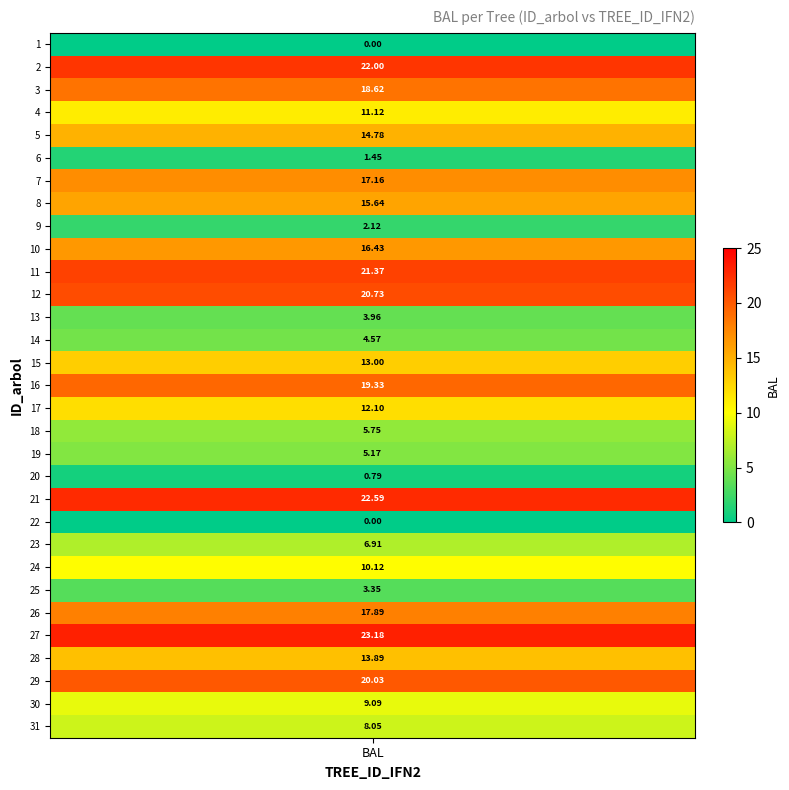

Which label corresponds to the largest value in the chart?

27